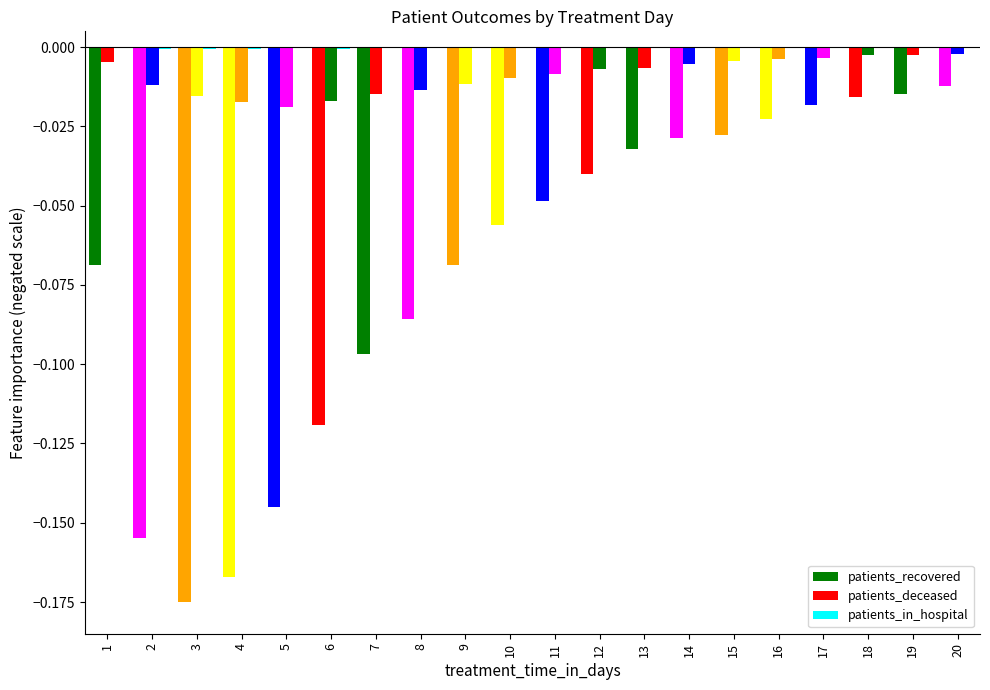

How many data points does each series have?

20